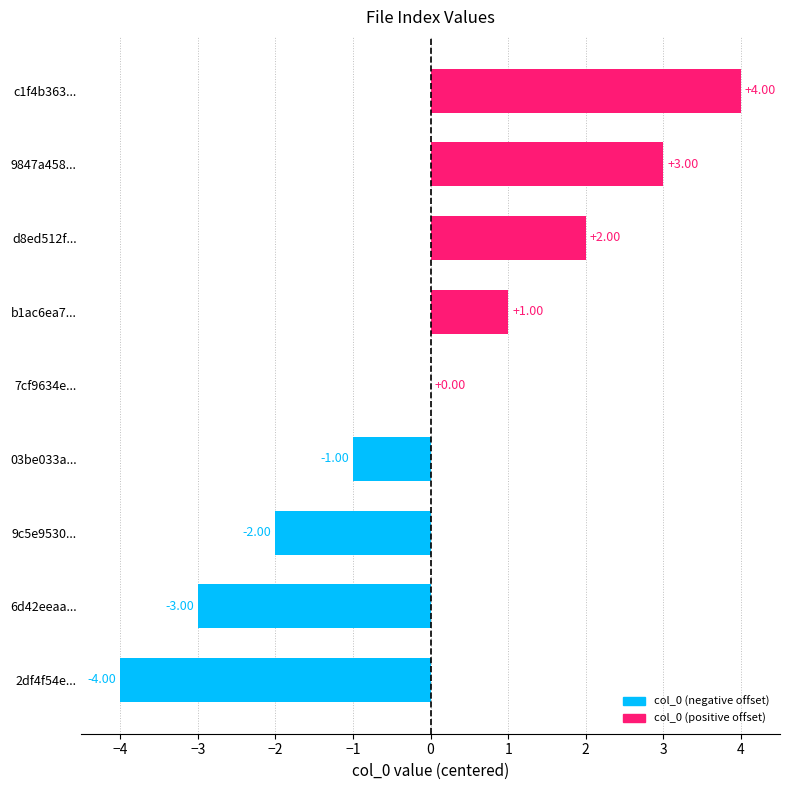

Between 6d42eeaa... and b1ac6ea7..., which is larger?

b1ac6ea7...